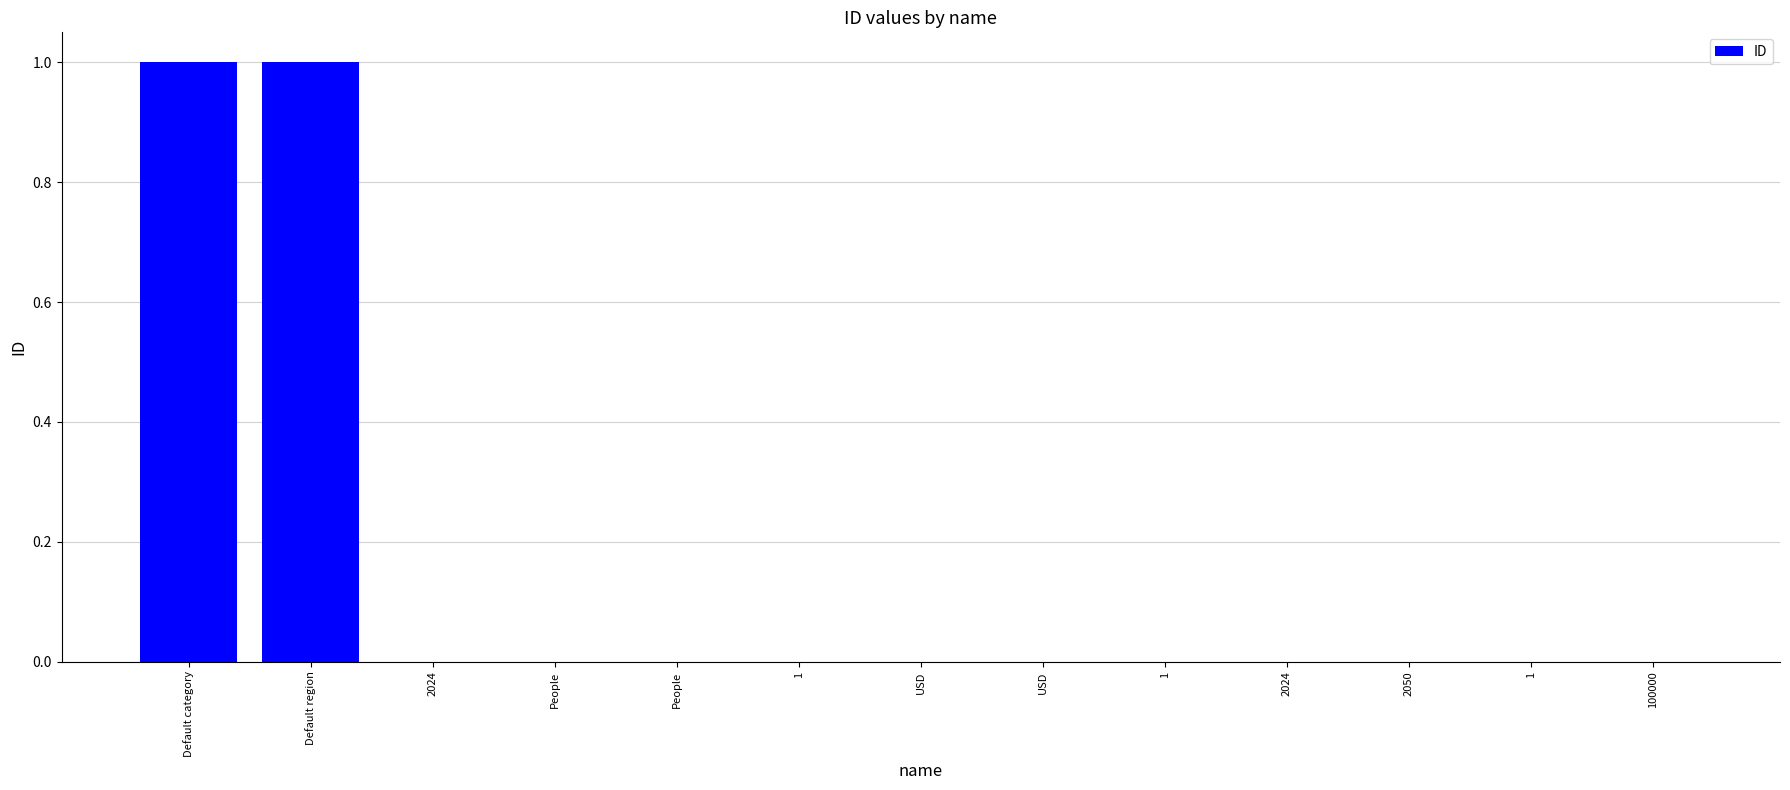

Reading left to right, transcribe all the data shown in this chart.

1	1	0	0	0	0	0	0	0	0	0	0	0